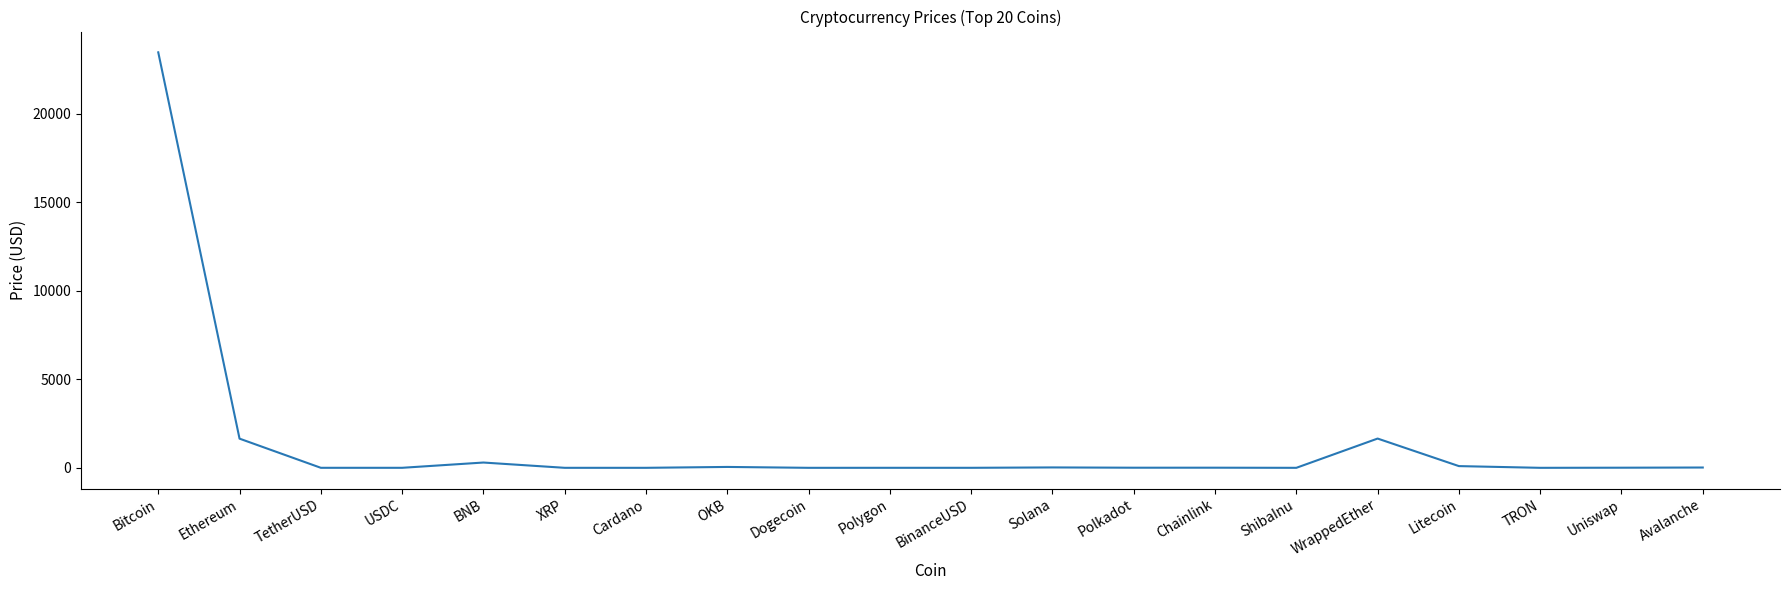

What is the difference between the maximum and minimum values?

23456.8